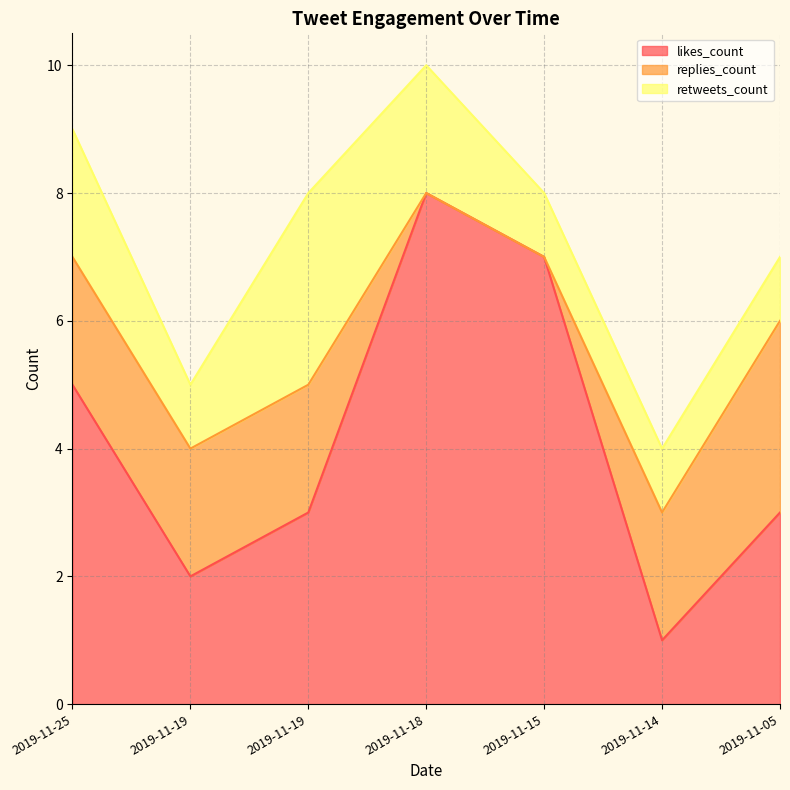

How many intersections are there between likes_count and replies_count?

1